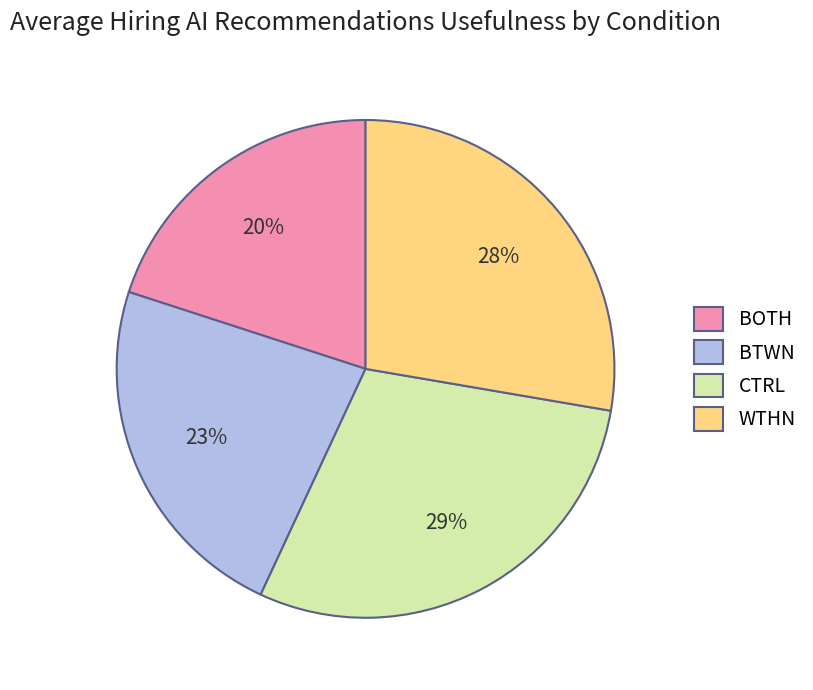

What percentage is the BTWN slice, to the nearest percent?

23%